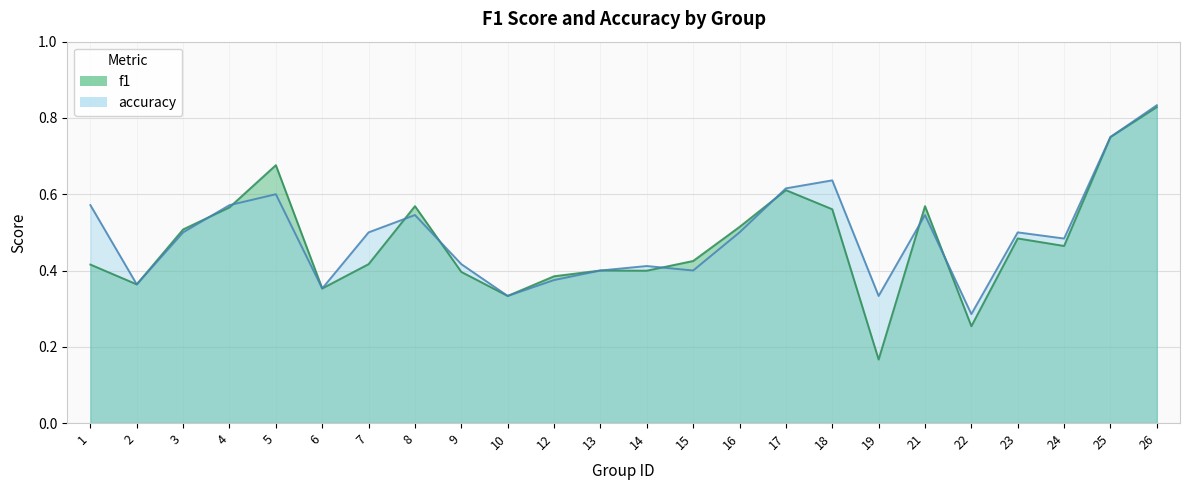

Reading right to left, extract all data points from this chart.

f1: 26=0.8	25=0.8	24=0.5	23=0.5	22=0.3	21=0.6	19=0.2	18=0.6	17=0.6	16=0.5	15=0.4	14=0.4	13=0.4	12=0.4	10=0.3	9=0.4	8=0.6	7=0.4	6=0.4	5=0.7	4=0.6	3=0.5	2=0.4	1=0.4
accuracy: 26=0.8	25=0.8	24=0.5	23=0.5	22=0.3	21=0.5	19=0.3	18=0.6	17=0.6	16=0.5	15=0.4	14=0.4	13=0.4	12=0.4	10=0.3	9=0.4	8=0.5	7=0.5	6=0.4	5=0.6	4=0.6	3=0.5	2=0.4	1=0.6